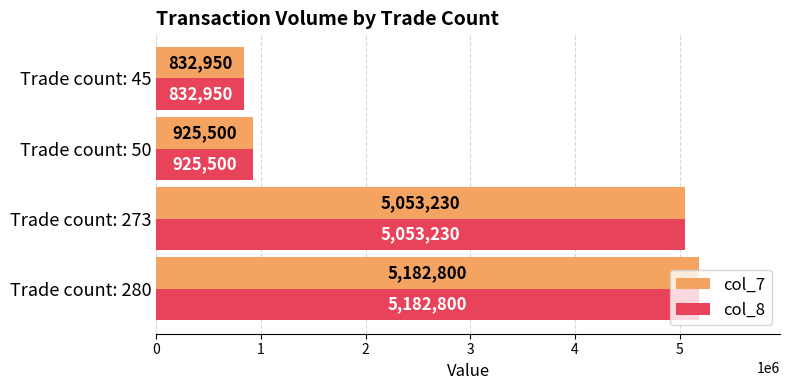

What is the average value of the col_8 series?

2998620